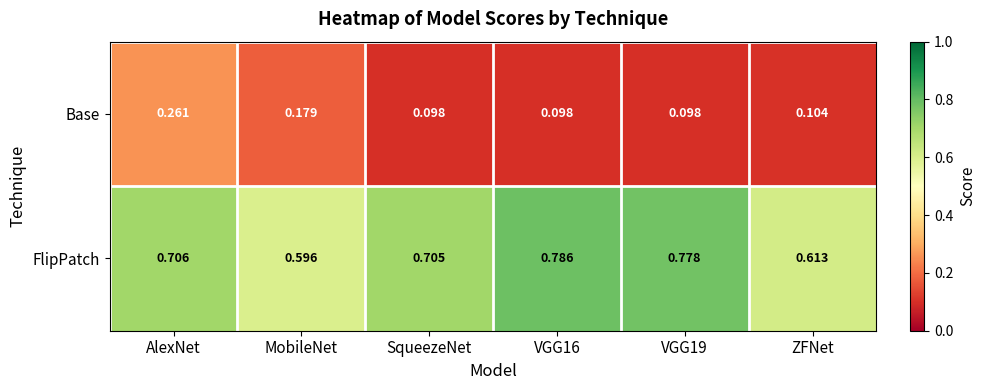

At which label does Base reach its peak?

AlexNet